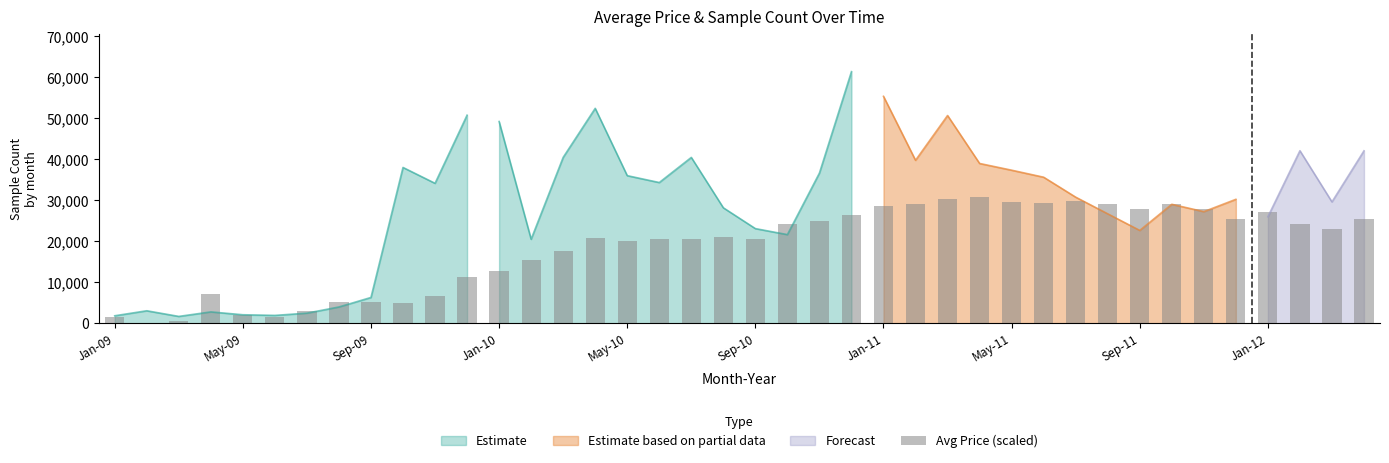

Reading right to left, extract all data points from this chart.

25467.2	23067.6	24234.1	27122.4	25561.6	27983.3	29199.7	27888.9	29027.6	29944.0	29333.1	29671.9	30705.0	30349.5	29133.1	28661.0	26333.6	25011.7	24100.8	20640.3	20968.0	20645.9	20462.6	20162.7	20879.2	17668.7	15446.9	12747.5	11347.7	6732.0	4976.8	5149.0	5165.6	2971.6	1405.3	1905.2	7159.7	549.9	0.0	1427.5